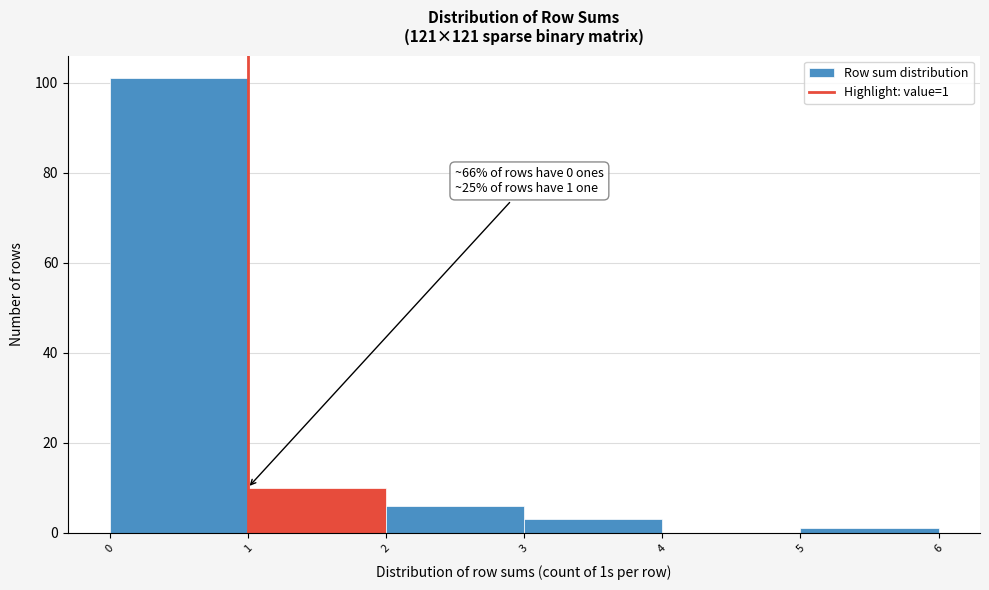

Over which range of the x-axis is the bar tallest?

0 to 1